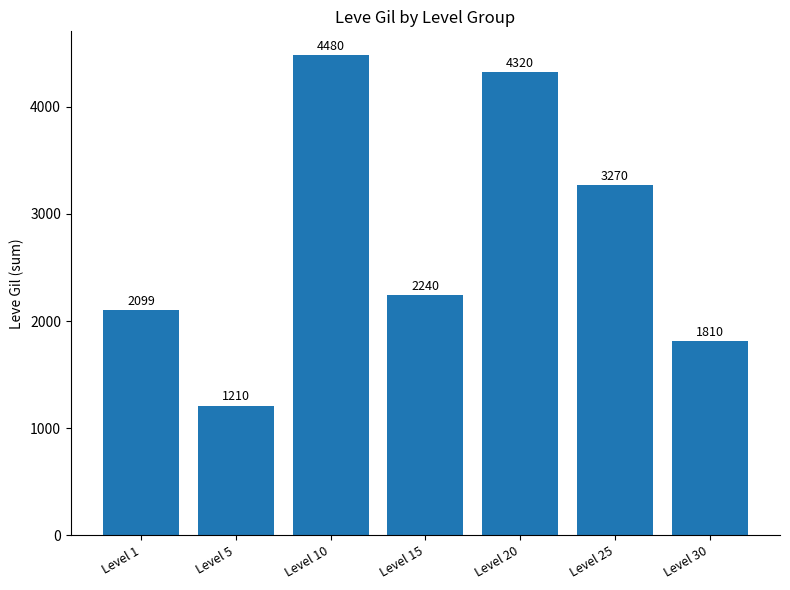

The value at Level 30 is 1810. True or false?

True